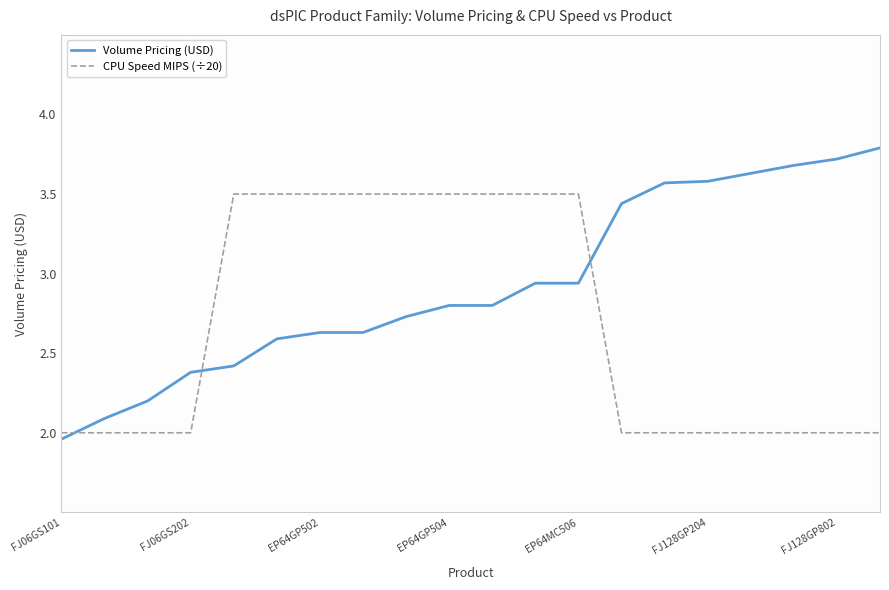

Rank the series by their average value, from highest to lowest.

Volume Pricing (USD), CPU Speed MIPS (÷20)